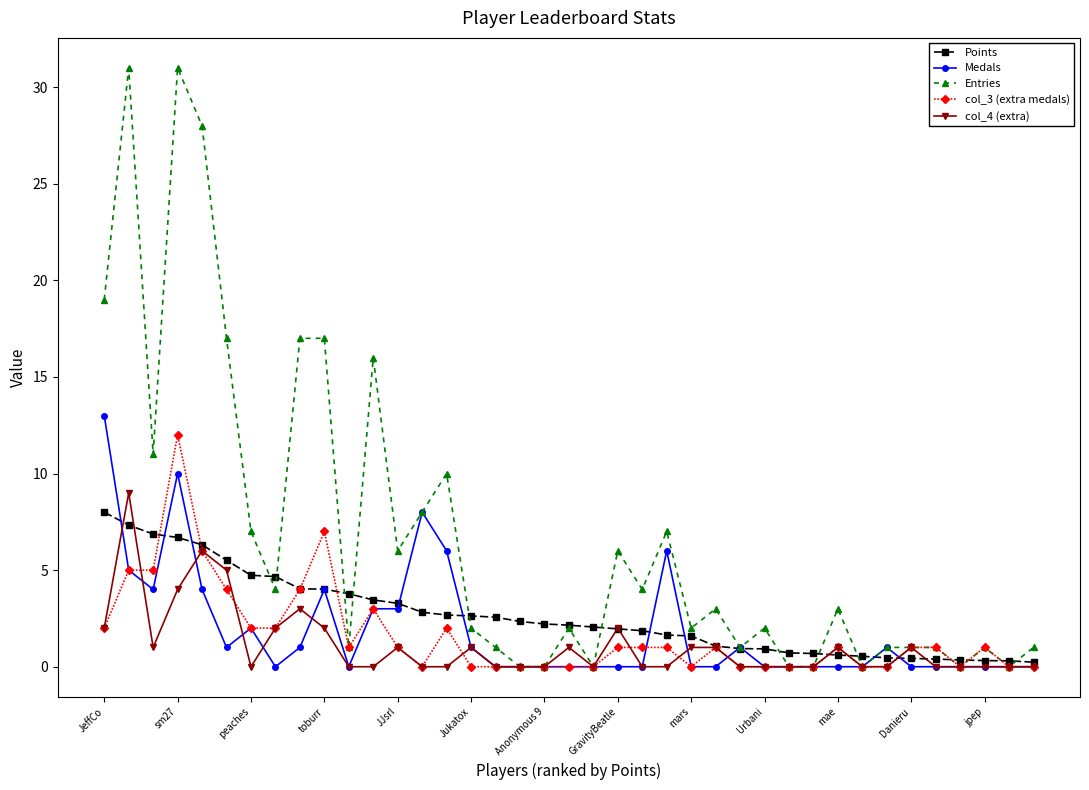

What are all the series names shown in the legend?

Points, Medals, Entries, col_3 (extra medals), col_4 (extra)